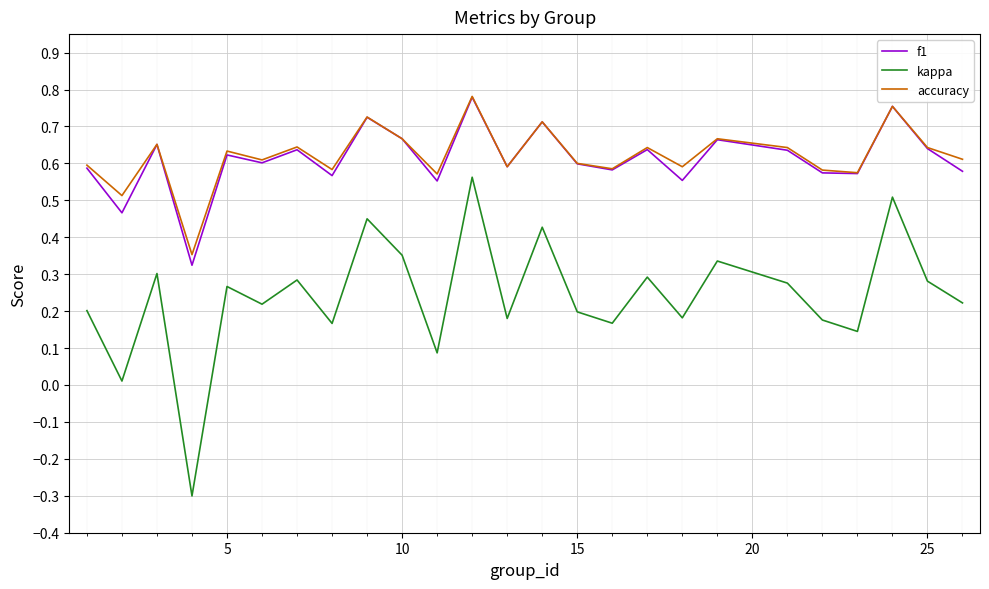

What is the minimum value shown in the chart?

-0.3